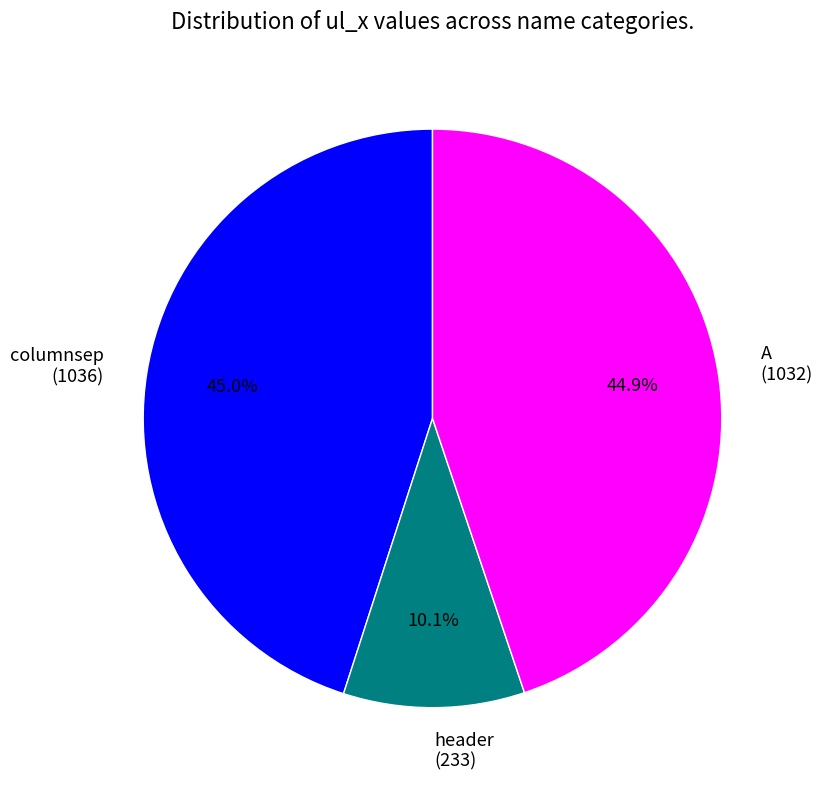

What percentage is the A slice, to the nearest percent?

45%